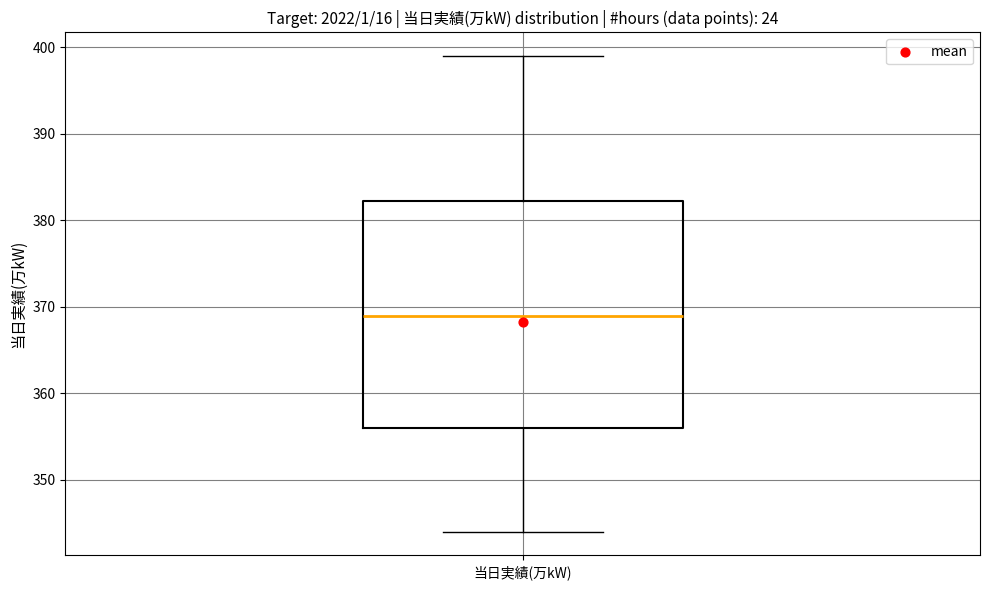

Transcribe this box plot: give where the median line is, the range the box spans, and where the two whiskers end, as read against the y-axis. The values are not printed on the chart, so give them approximately, as read against the axis.

median 369, box 356 to 382, whiskers 344 to 399